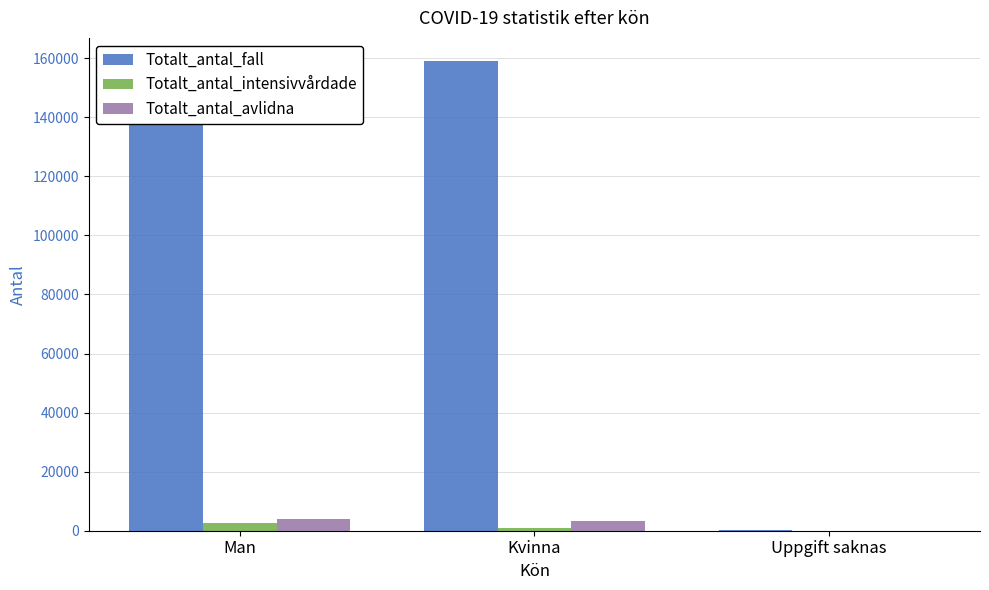

What is the greatest value displayed?

158908